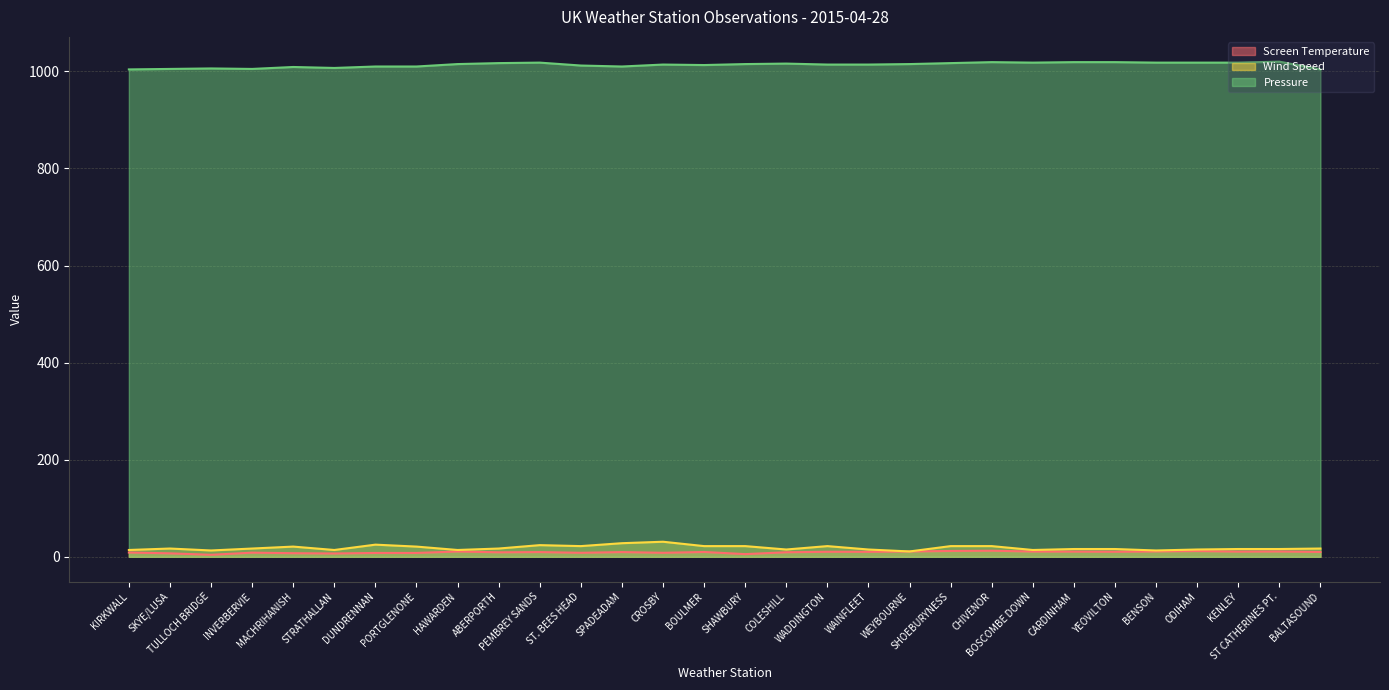

Which series has the widest spread of values?

Pressure